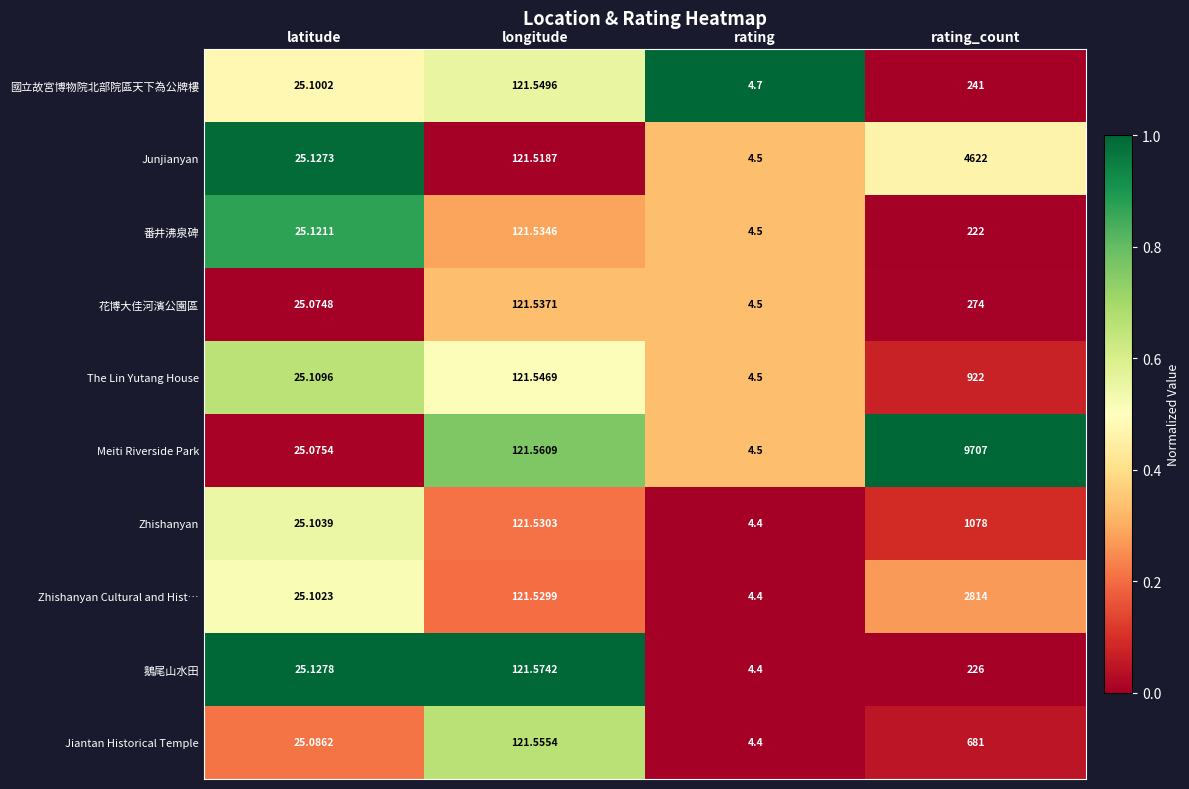

Between latitude and rating_count, which series saw the biggest shift?

Meiti Riverside Park